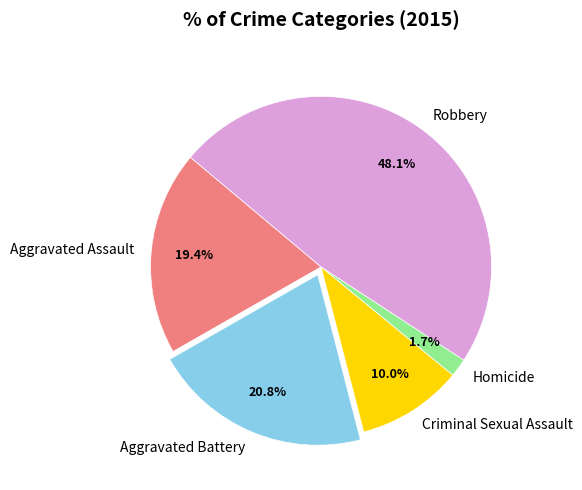

Does Aggravated Assault account for over 50% of the chart?

No